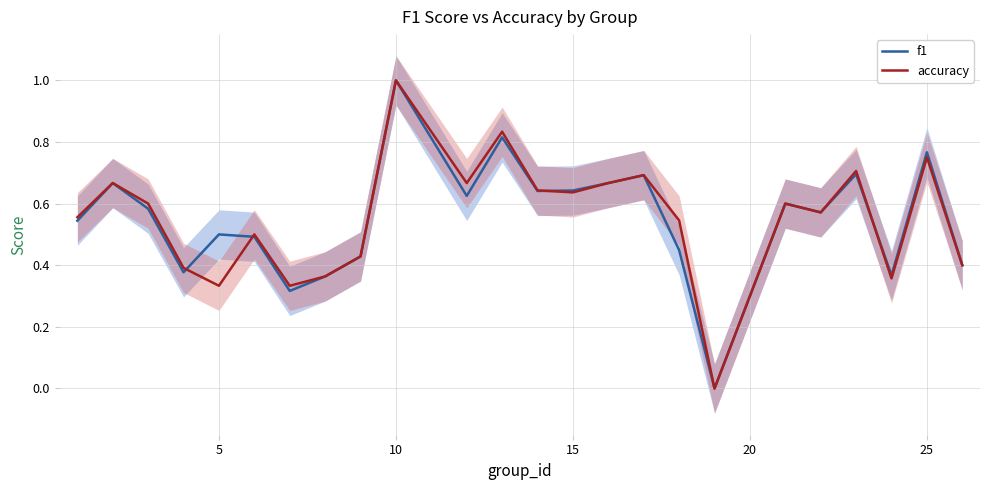

What is the highest value of the f1 series?

1.0